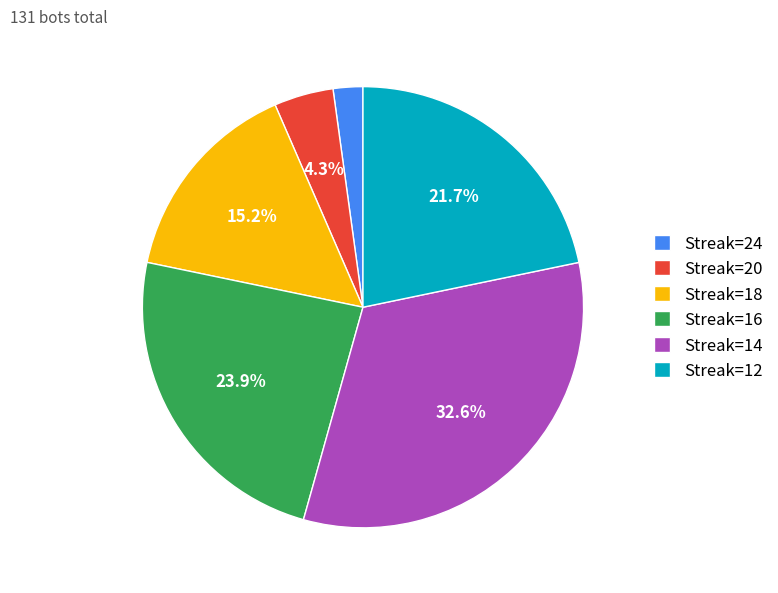

Approximately how many times larger is the value at Streak=16 compared to Streak=12?

1.1